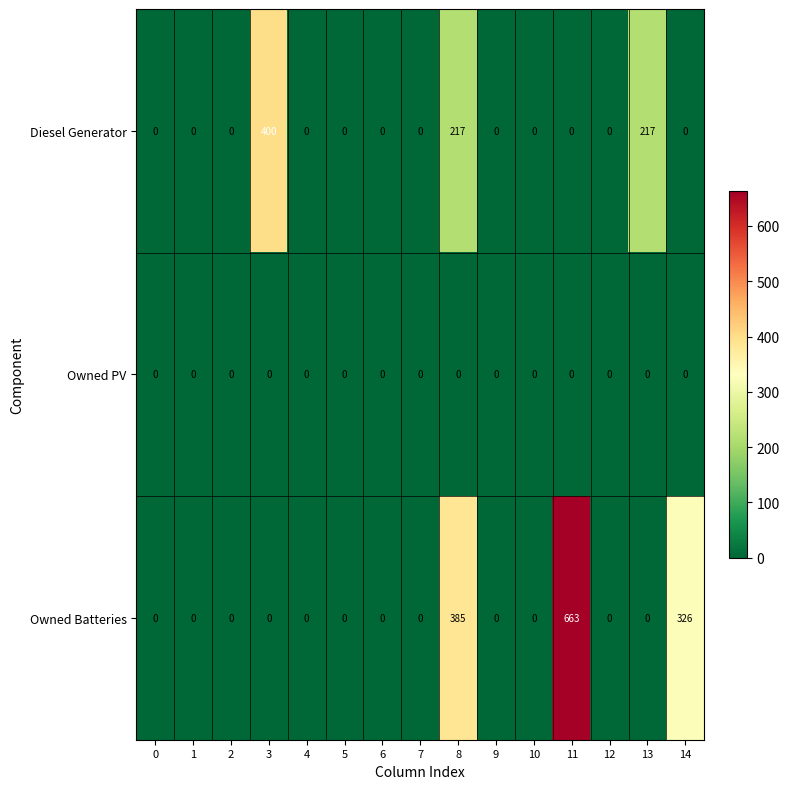

List the series in order of their overall mean, lowest first.

Owned PV, Diesel Generator, Owned Batteries